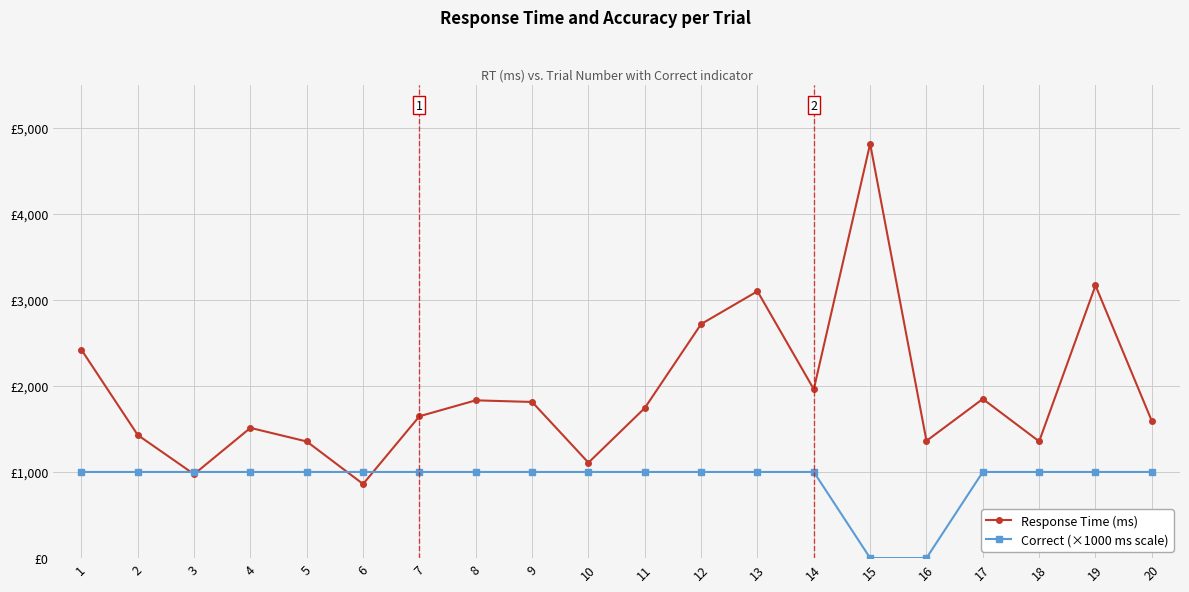

The Response Time (ms) series shows 1743 at 11. True or false?

True